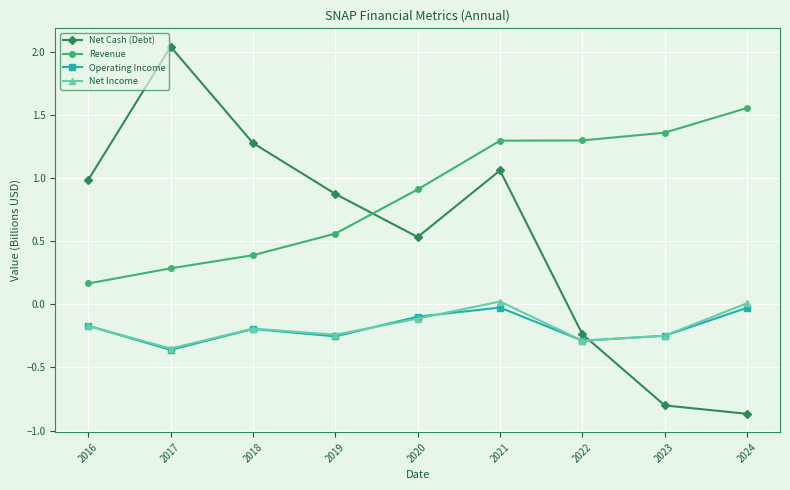

What is the spread (max minus min) of values at 2023?

2.2